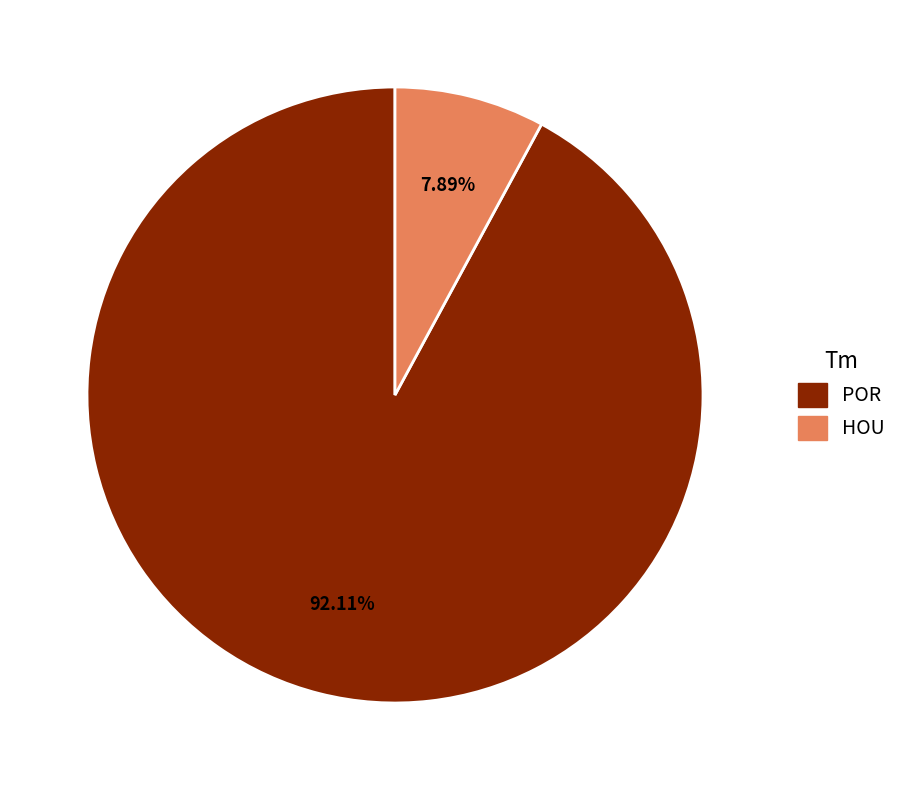

Is the sum of HOU and POR greater than half?

Yes